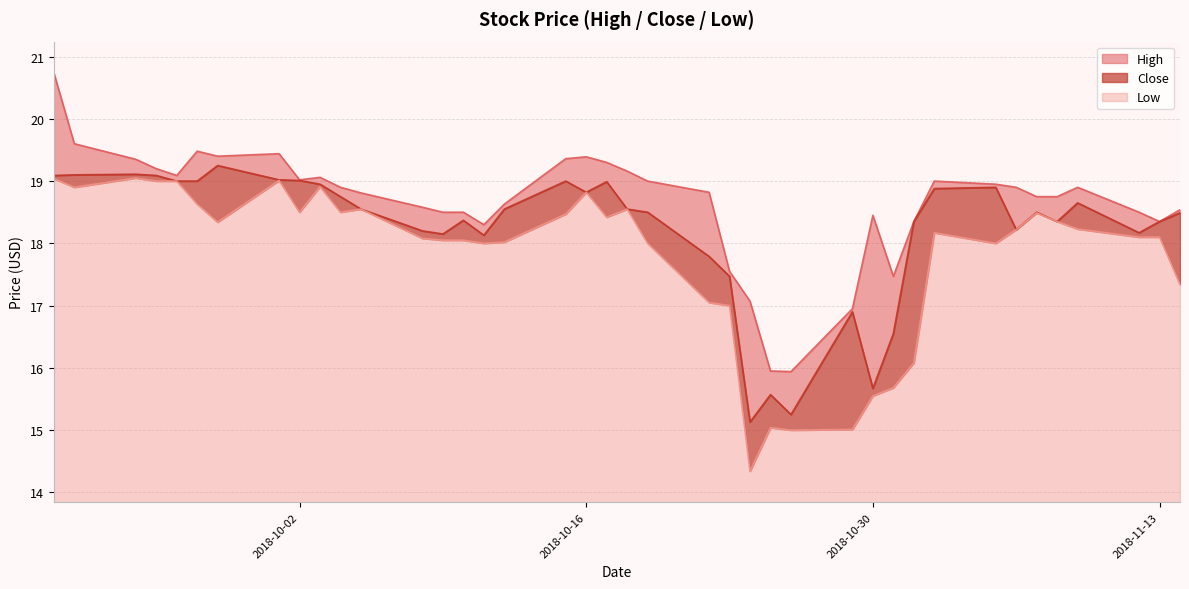

What is the lowest value of the Low series?

0.5